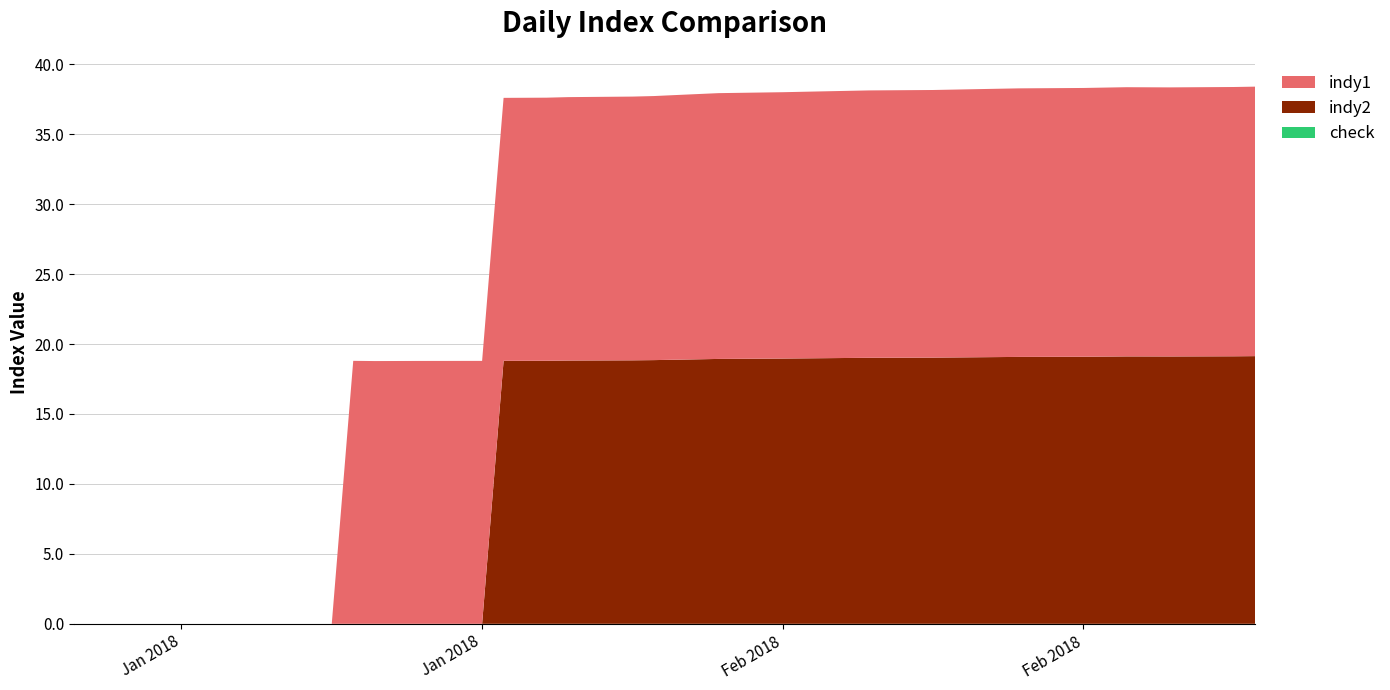

Reading left to right, what are all the values shown in this chart?

indy1: 0.0	0.0	0.0	0.0	0.0	0.0	0.0	0.0	0.0	18.8	18.8	18.8	18.8	18.8	18.8	18.8	18.8	18.8	18.9	18.9	18.9	19.0	19.0	19.0	19.1	19.1	19.1	19.1	19.1	19.1	19.2	19.2	19.2	19.2	19.2	19.2	19.2	19.2	19.3	19.3
indy2: 0.0	0.0	0.0	0.0	0.0	0.0	0.0	0.0	0.0	0.0	0.0	0.0	0.0	0.0	18.8	18.8	18.8	18.8	18.8	18.9	18.9	18.9	18.9	19.0	19.0	19.0	19.0	19.0	19.0	19.0	19.1	19.1	19.1	19.1	19.1	19.1	19.1	19.1	19.1	19.1
check: 0.0	0.0	0.0	0.0	0.0	0.0	0.0	0.0	0.0	0.0	0.0	0.0	0.0	0.0	0.0	0.0	0.0	0.0	0.0	0.0	0.0	0.0	0.0	0.0	0.0	0.0	0.0	0.0	0.0	0.0	0.0	0.0	0.0	0.0	0.0	0.0	0.0	0.0	0.0	0.0